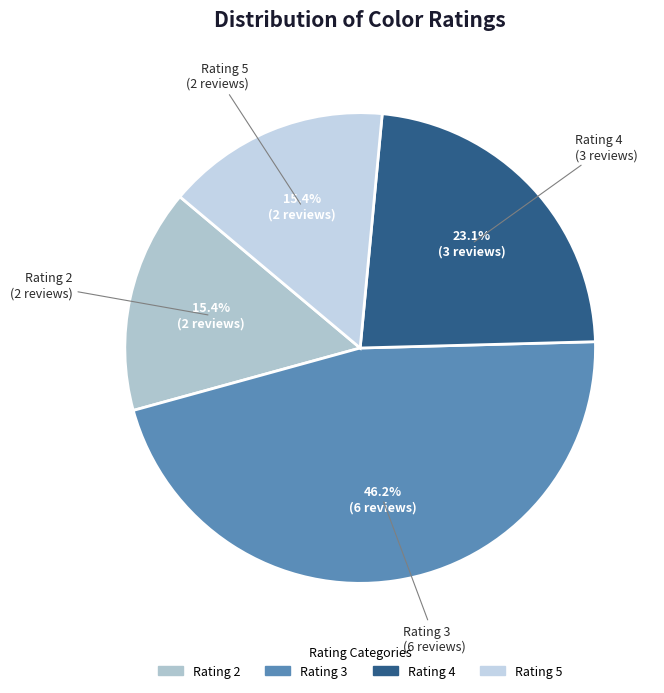

Is there any slice that represents more than half of the pie?

No